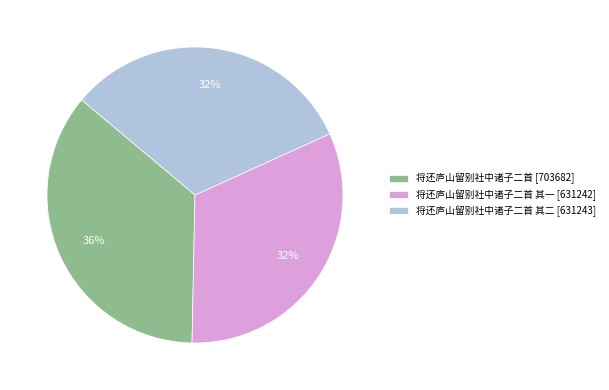

Is there a majority slice in this chart?

No